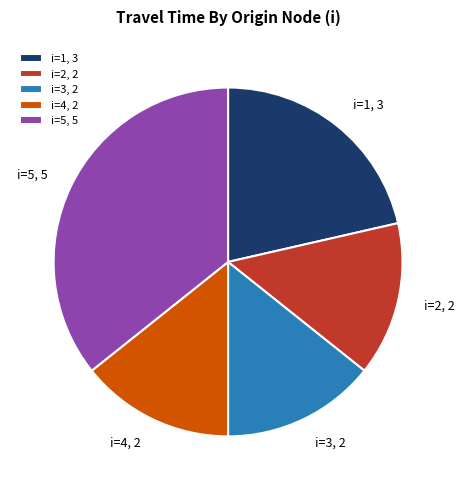

Is there a majority slice in this chart?

No